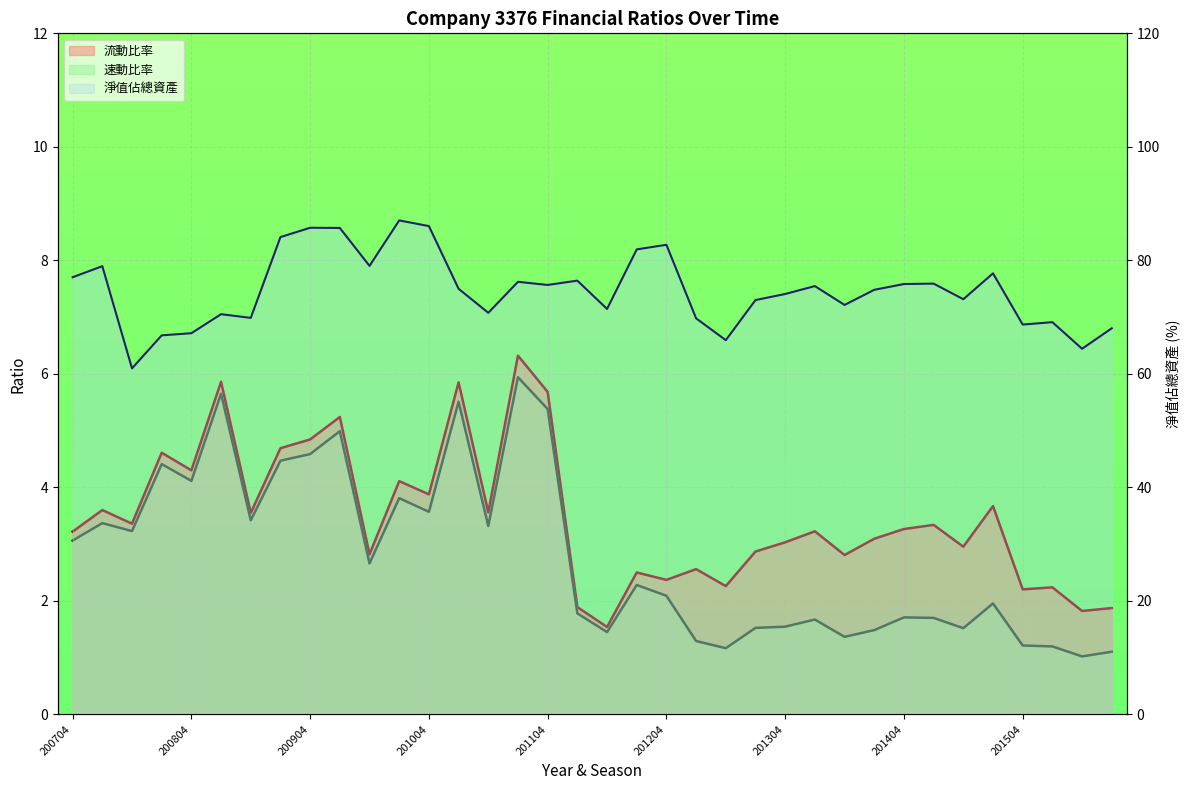

Between 200804 and 201102, which series saw the biggest shift?

淨值佔總資產